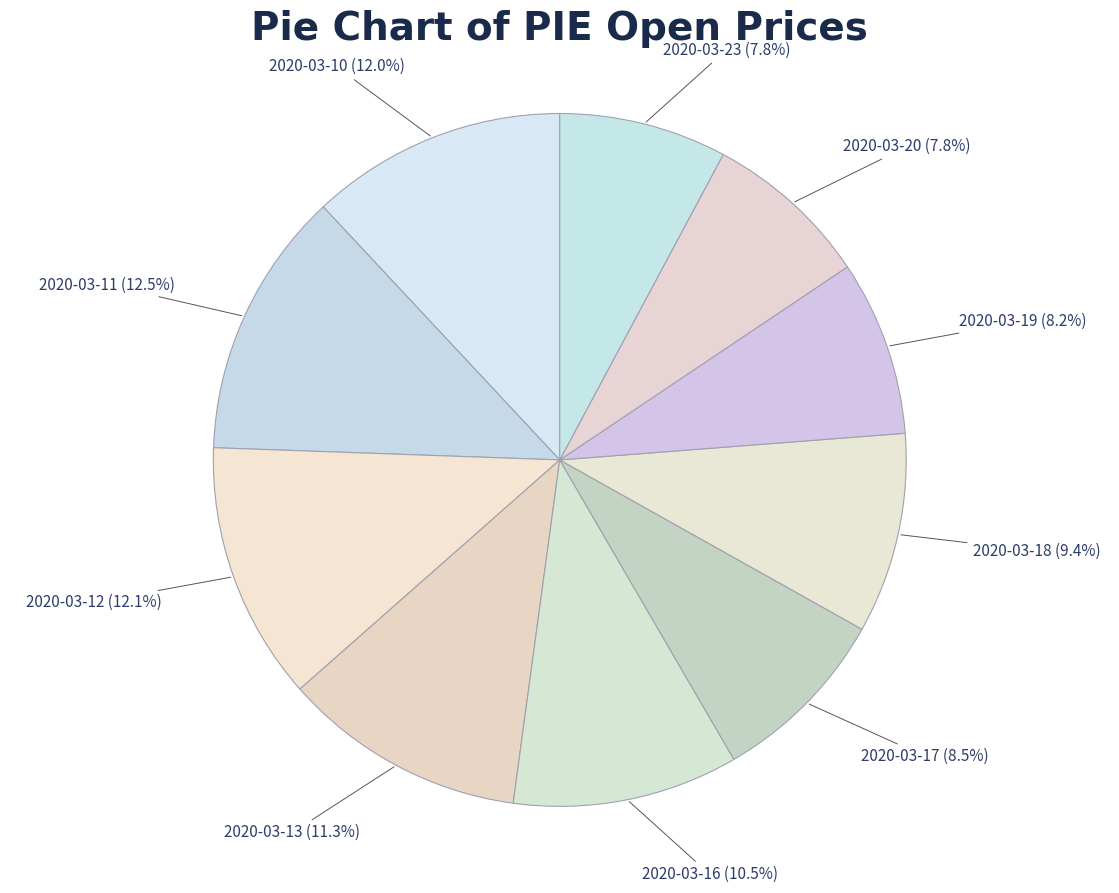

To the nearest percent, what is the difference between the largest and smallest slice percentages?

5%